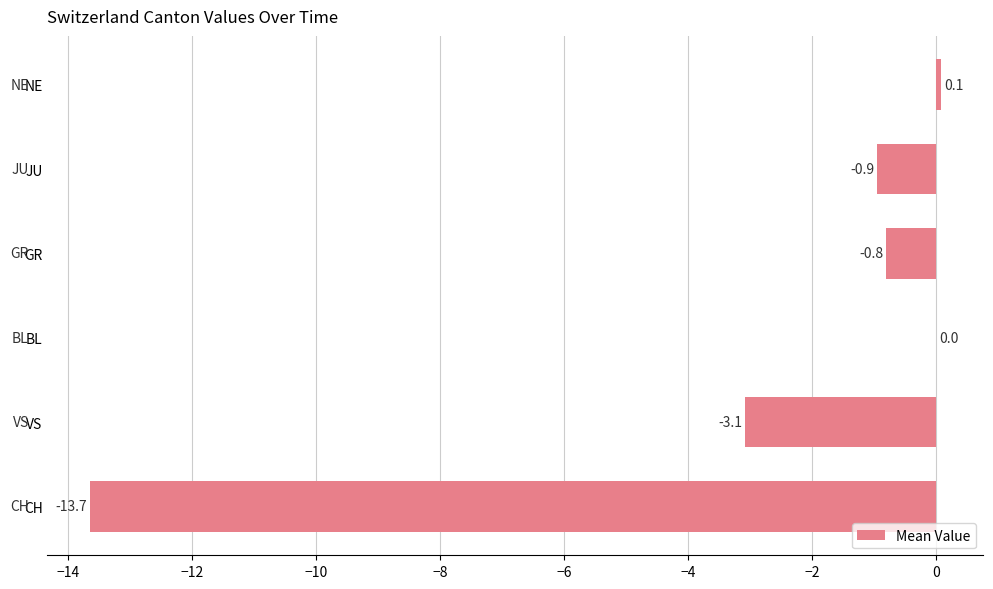

Between BL and VS, which is larger?

BL